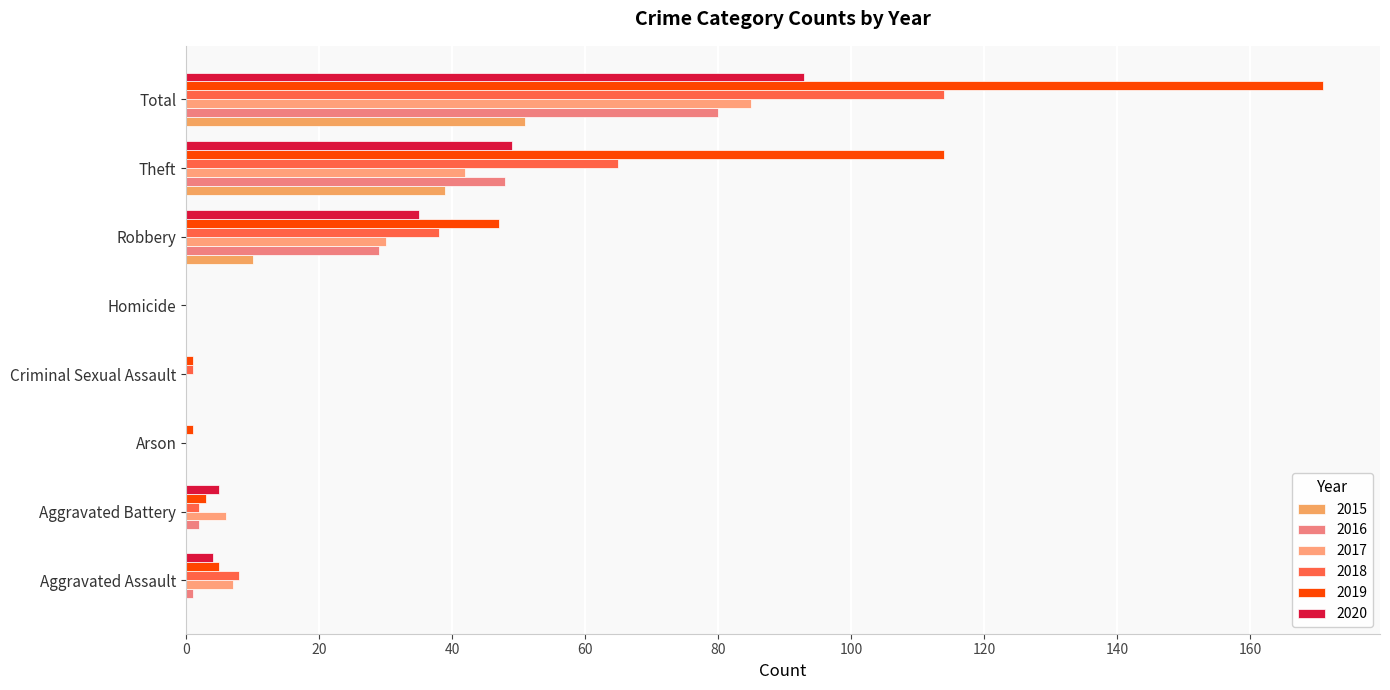

How many series are shown in this chart?

6